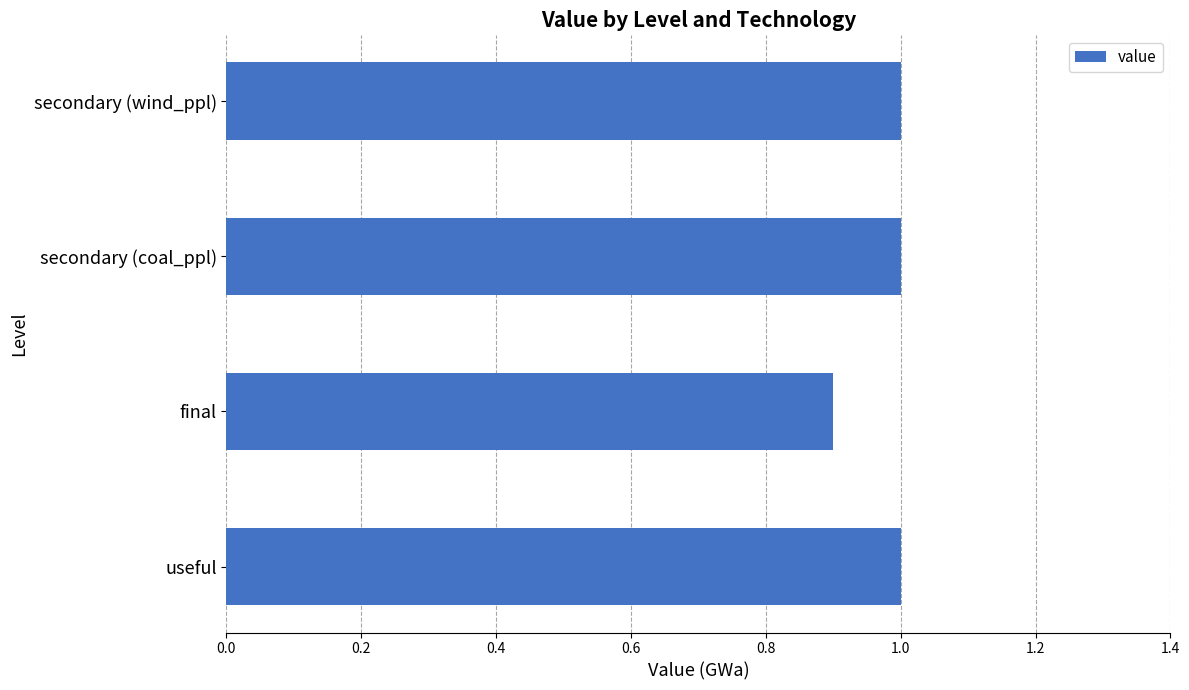

How many categories are shown in the chart?

4